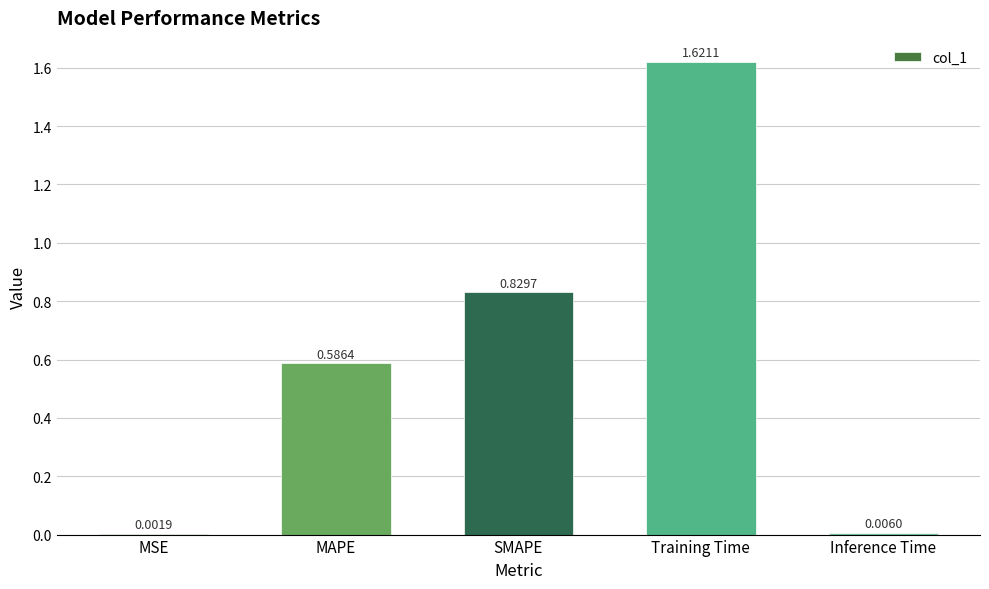

Which category has the highest value across all series?

Training Time